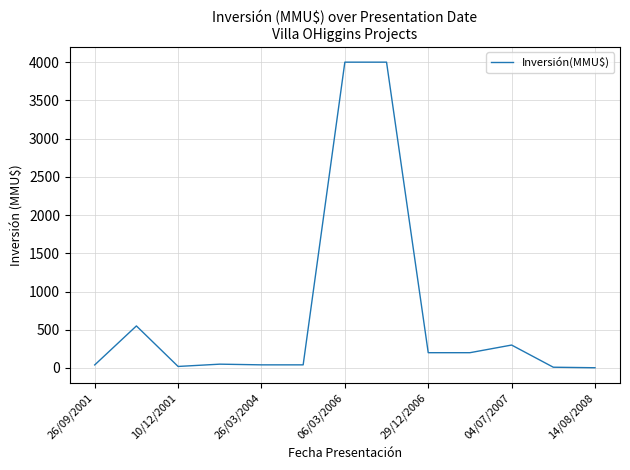

What is the maximum value shown in the chart?

4000.0